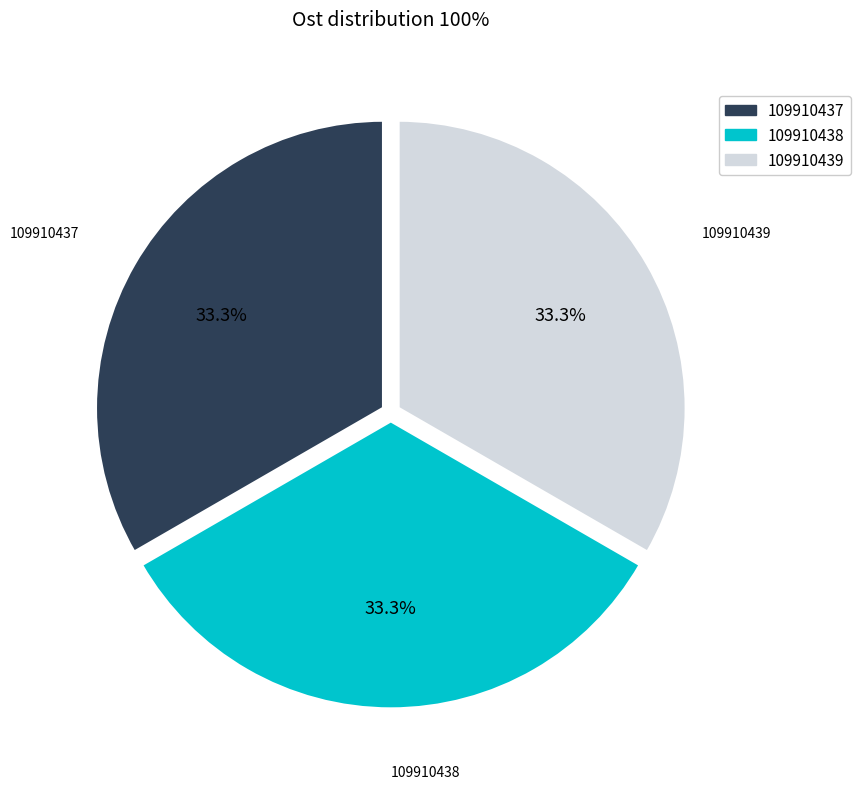

True or false: 109910437 accounts for 33% of the total.

True